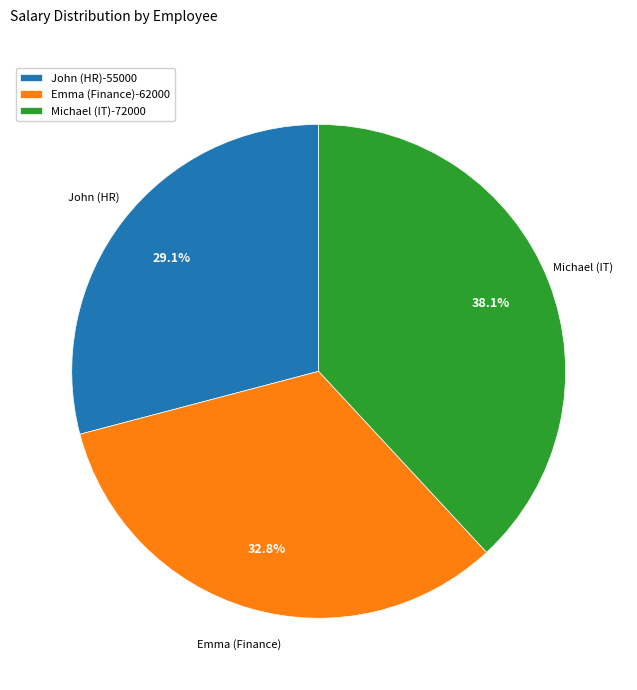

Count the number of slices in the pie.

3